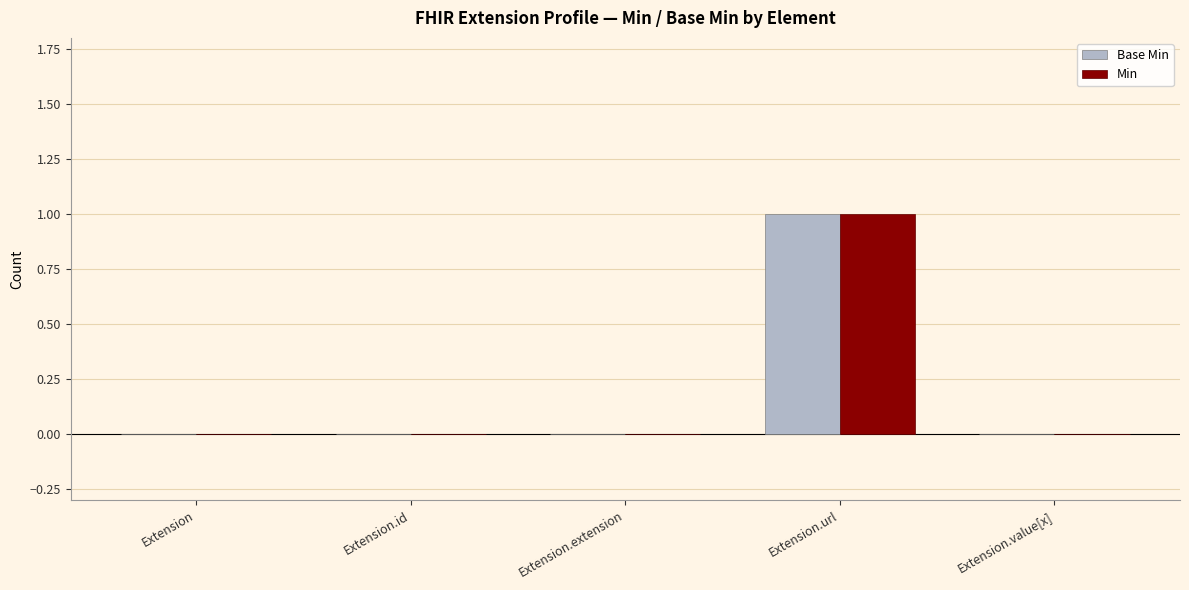

Is it true that Base Min equals -1 at Extension.extension?

False